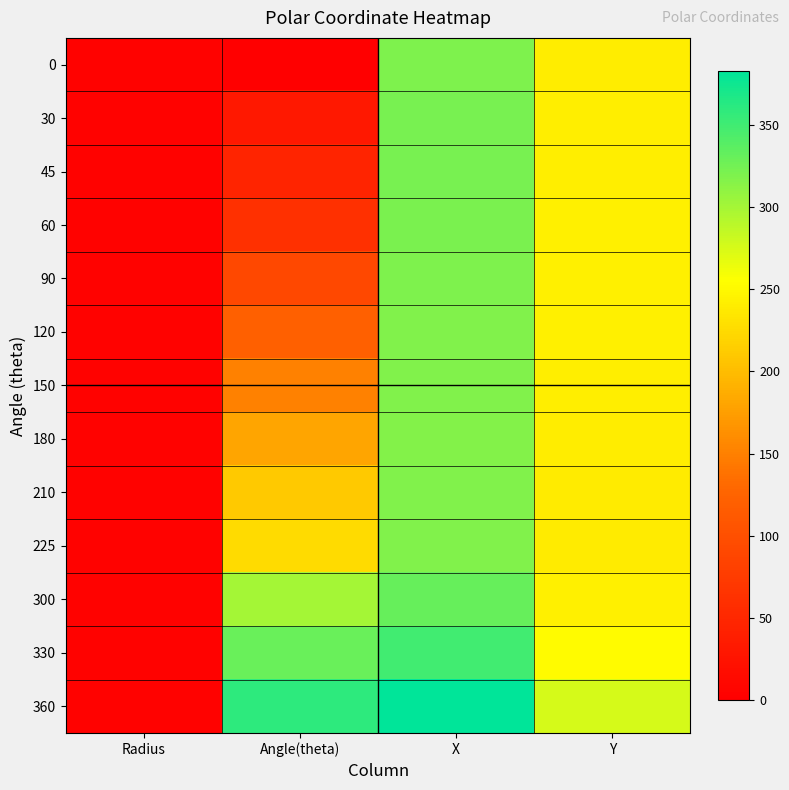

List the series in order of their peak value, lowest first.

180, 150, 210, 120, 225, 0, 90, 60, 45, 30, 300, 330, 360